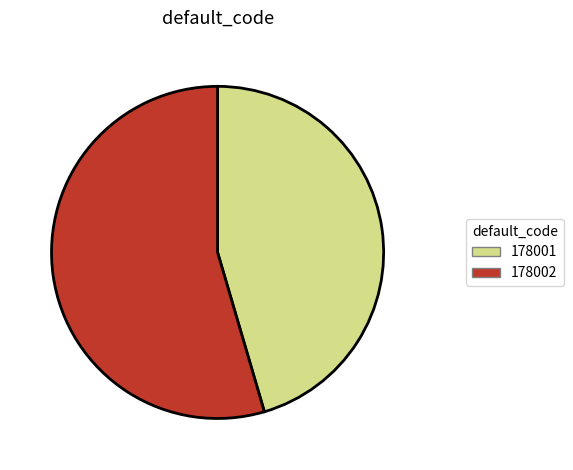

Which has a higher value, 178001 or 178002?

178002